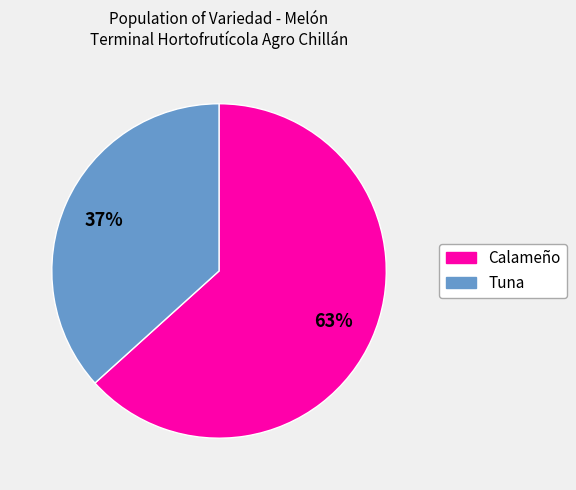

To the nearest percent, what is the average slice percentage?

50%